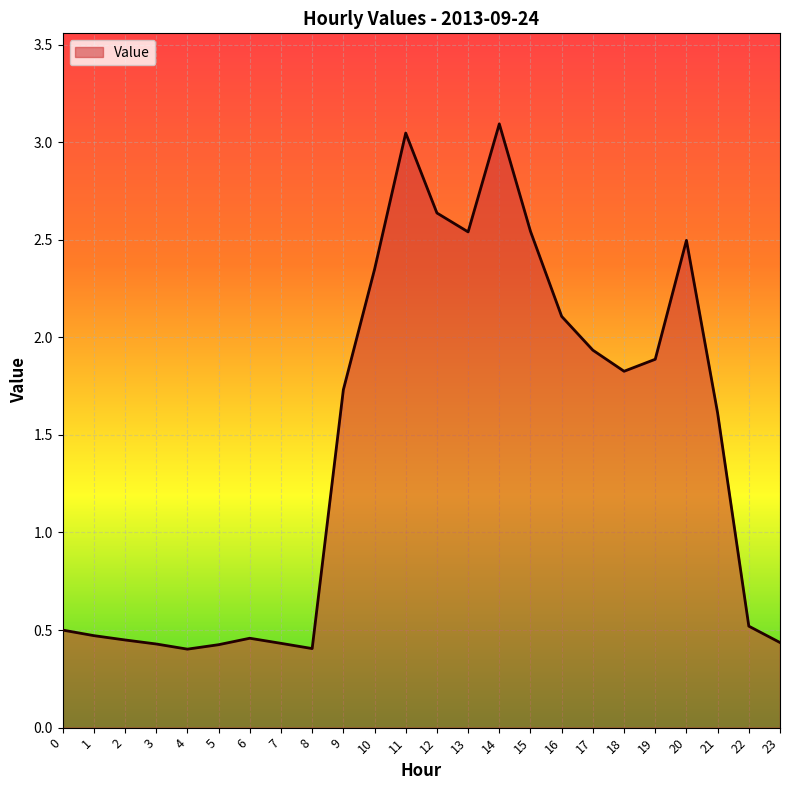

Is it true that the value at 1 is 0.8?

False